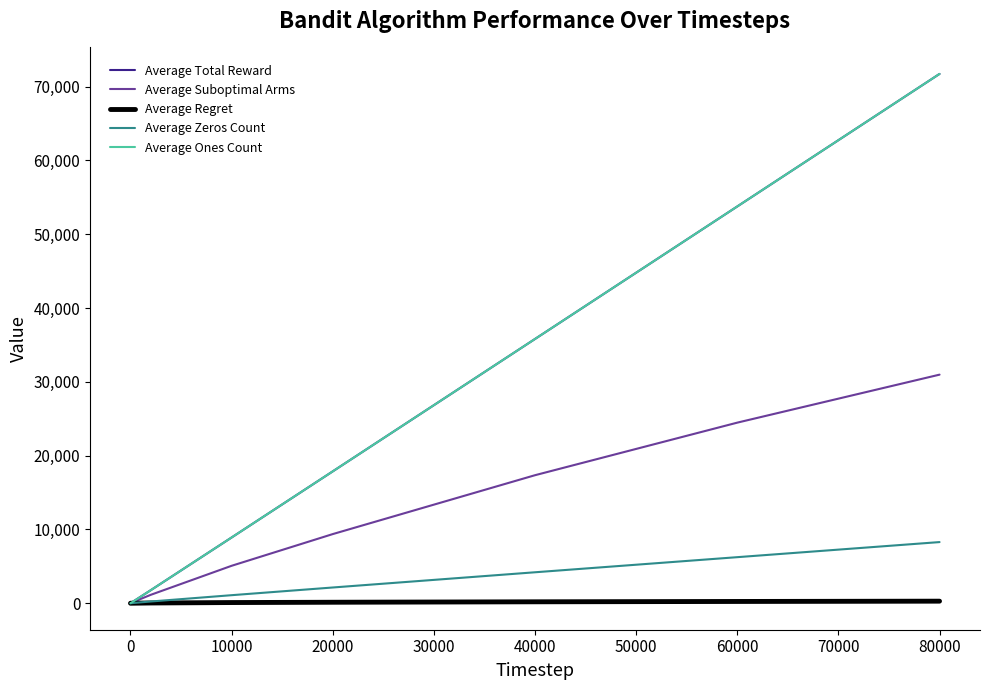

Does the chart have visible grid lines?

No